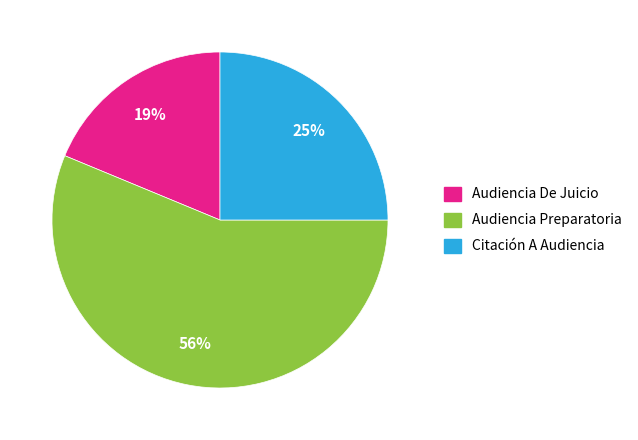

How many slices are in this pie chart?

3